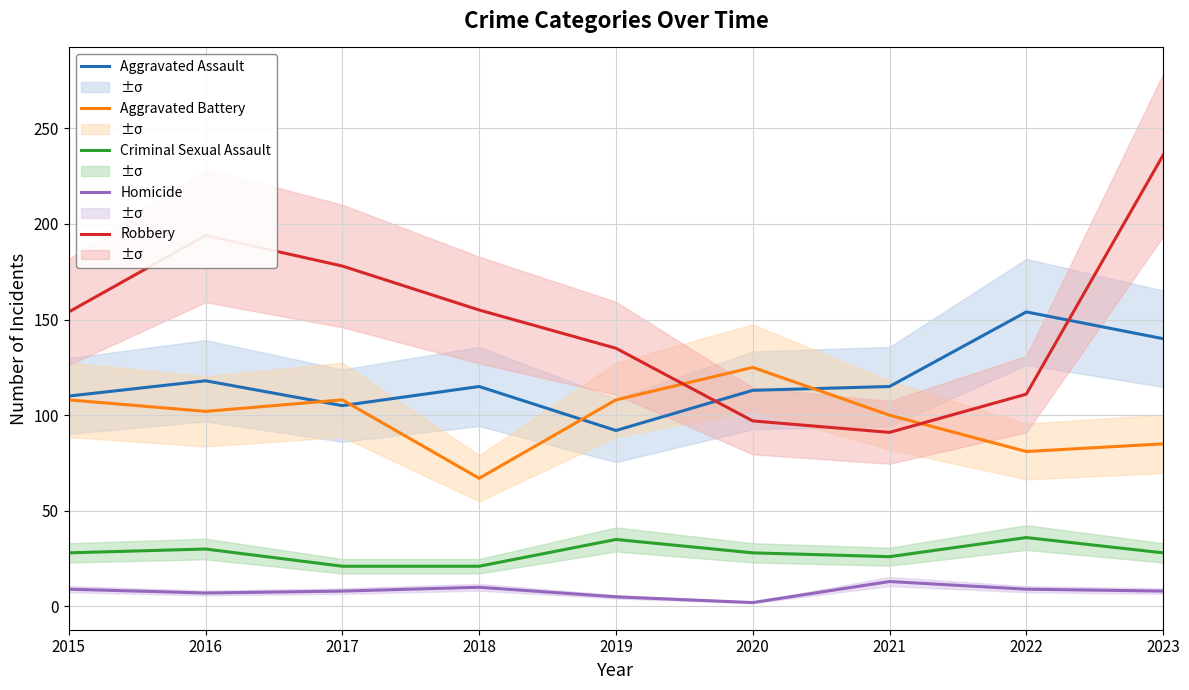

What is the lowest value of the Criminal Sexual Assault series?

21